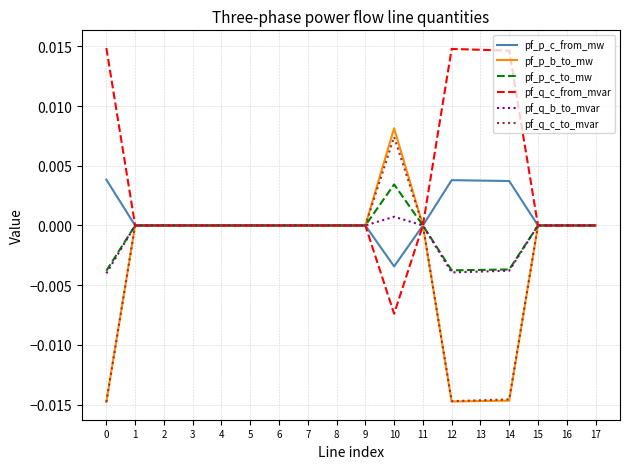

The value of pf_q_b_to_mvar at 1 is -0.0. True or false?

True